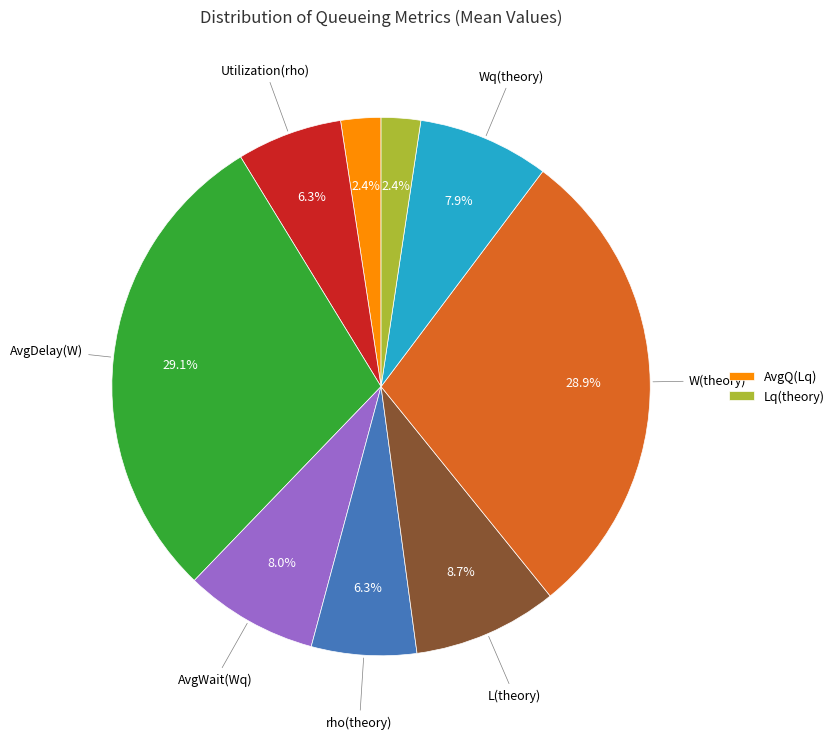

Is there a majority slice in this chart?

No